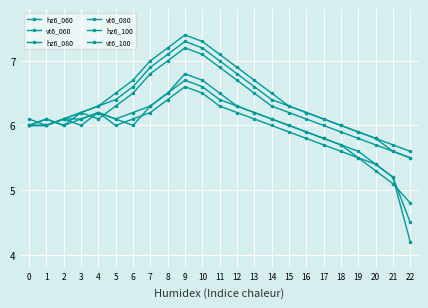

How many distinct data groups are displayed?

6